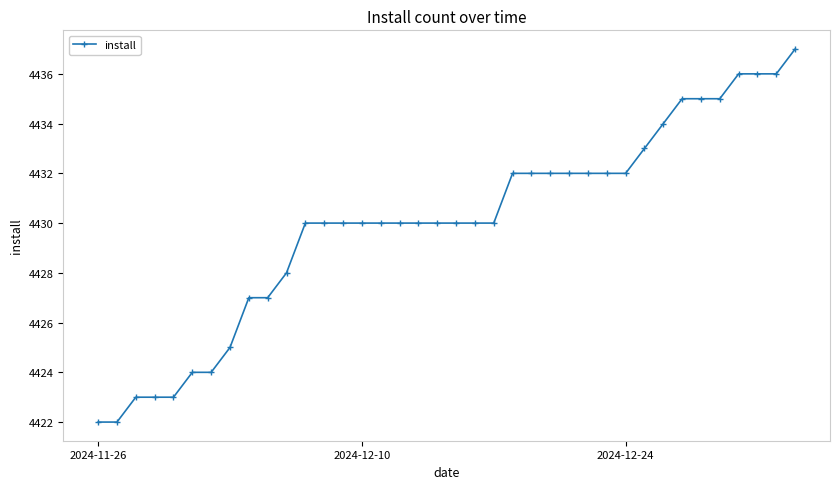

What is the sum of all values?

168339